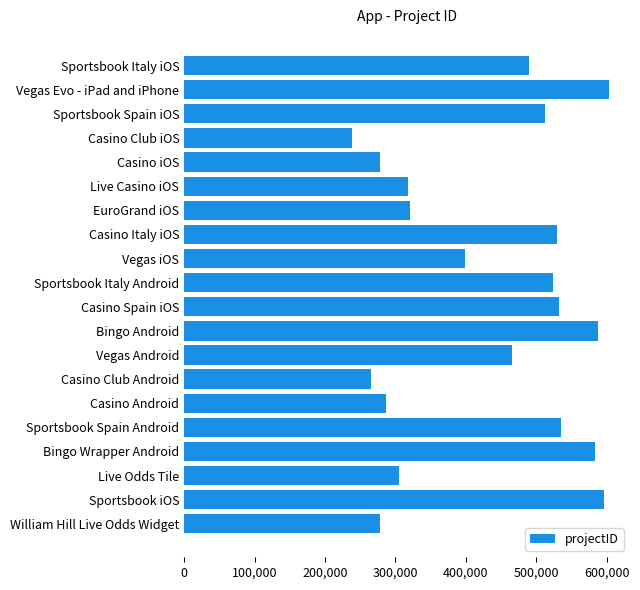

Does the chart contain any negative values?

No